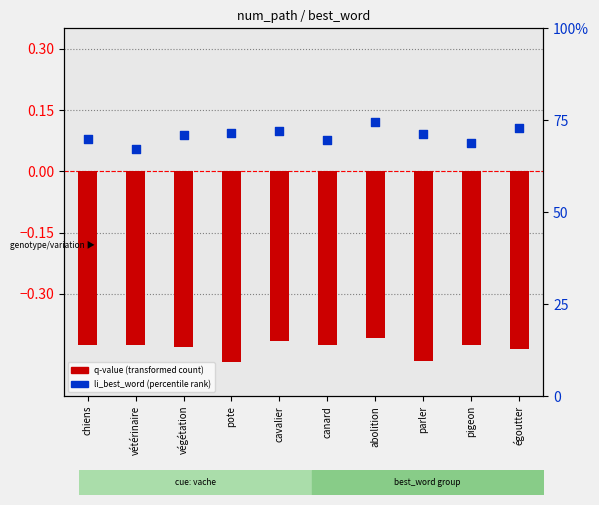

What are all the series names shown in the legend?

q-value (transformed count), li_best_word (percentile rank)